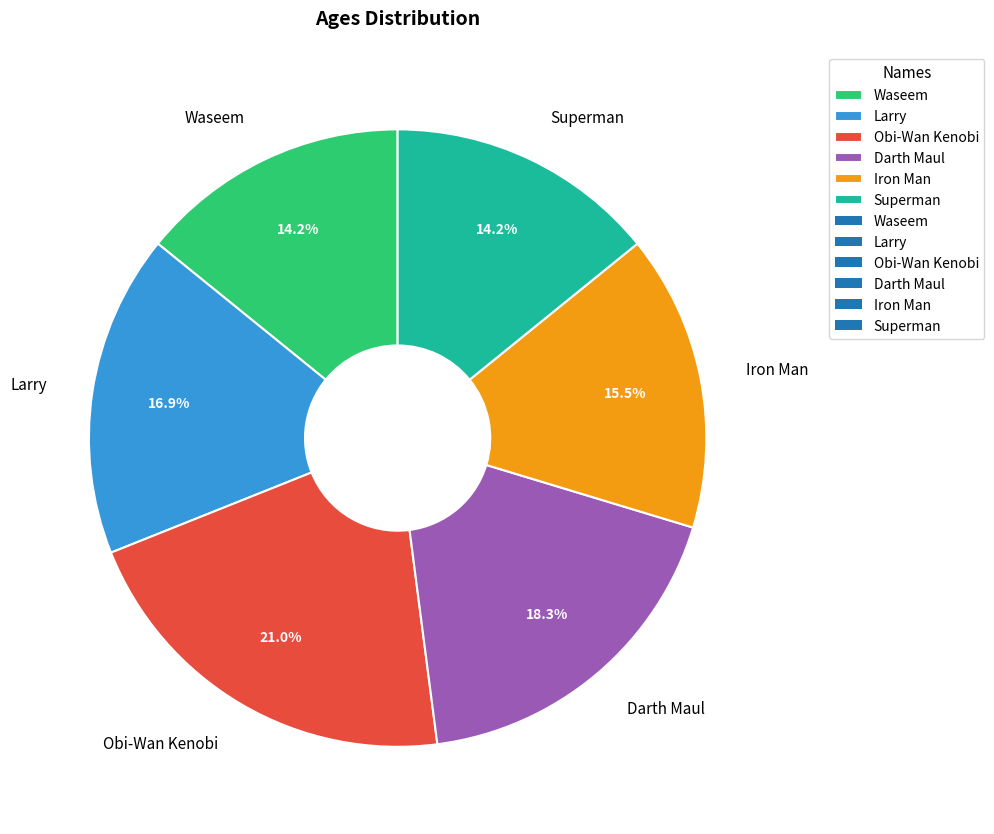

Which category has the biggest portion of the pie?

Obi-Wan Kenobi